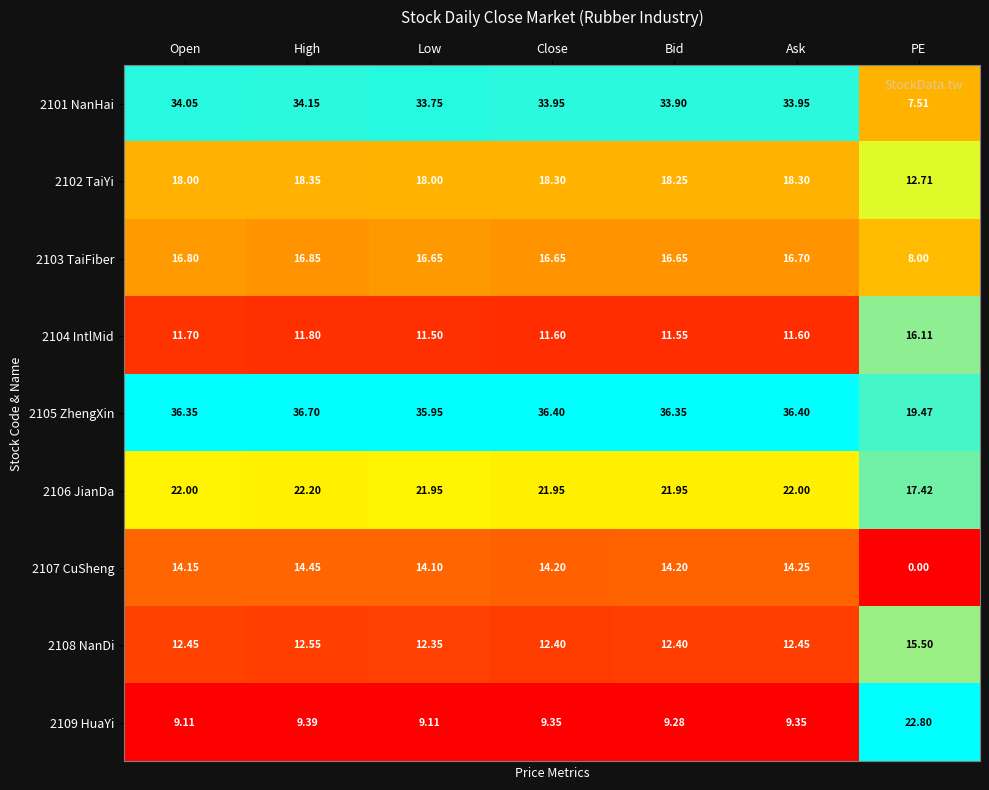

What is the difference between the highest and lowest values at High?

27.3